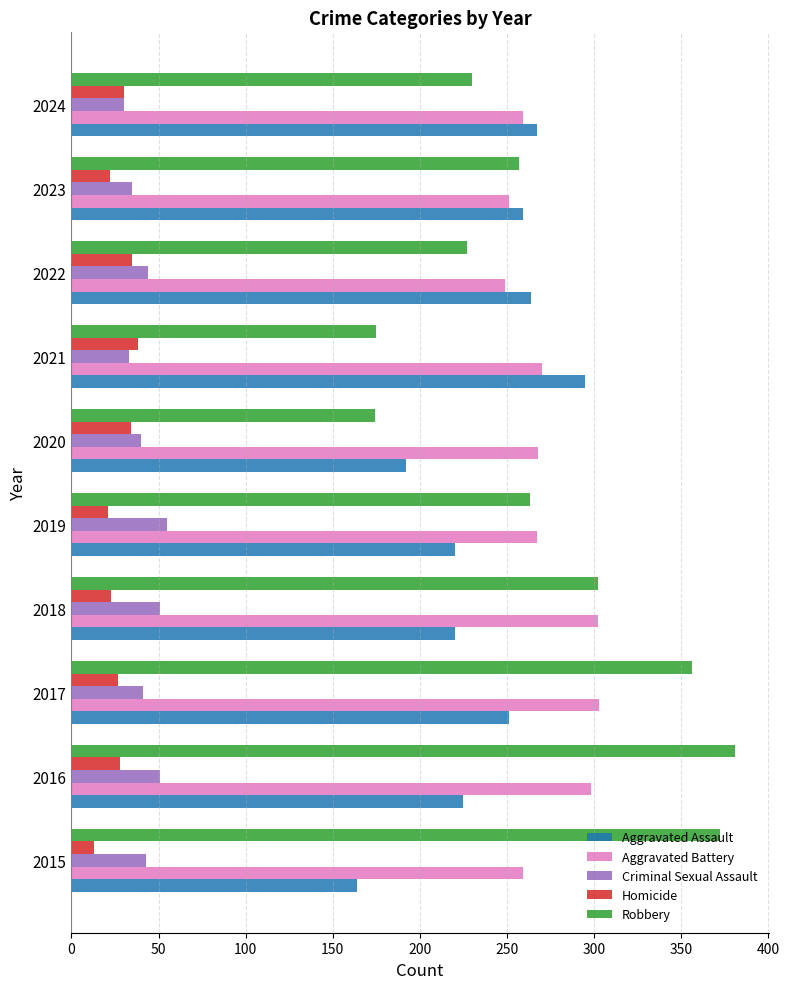

Which series has the widest spread of values?

Robbery